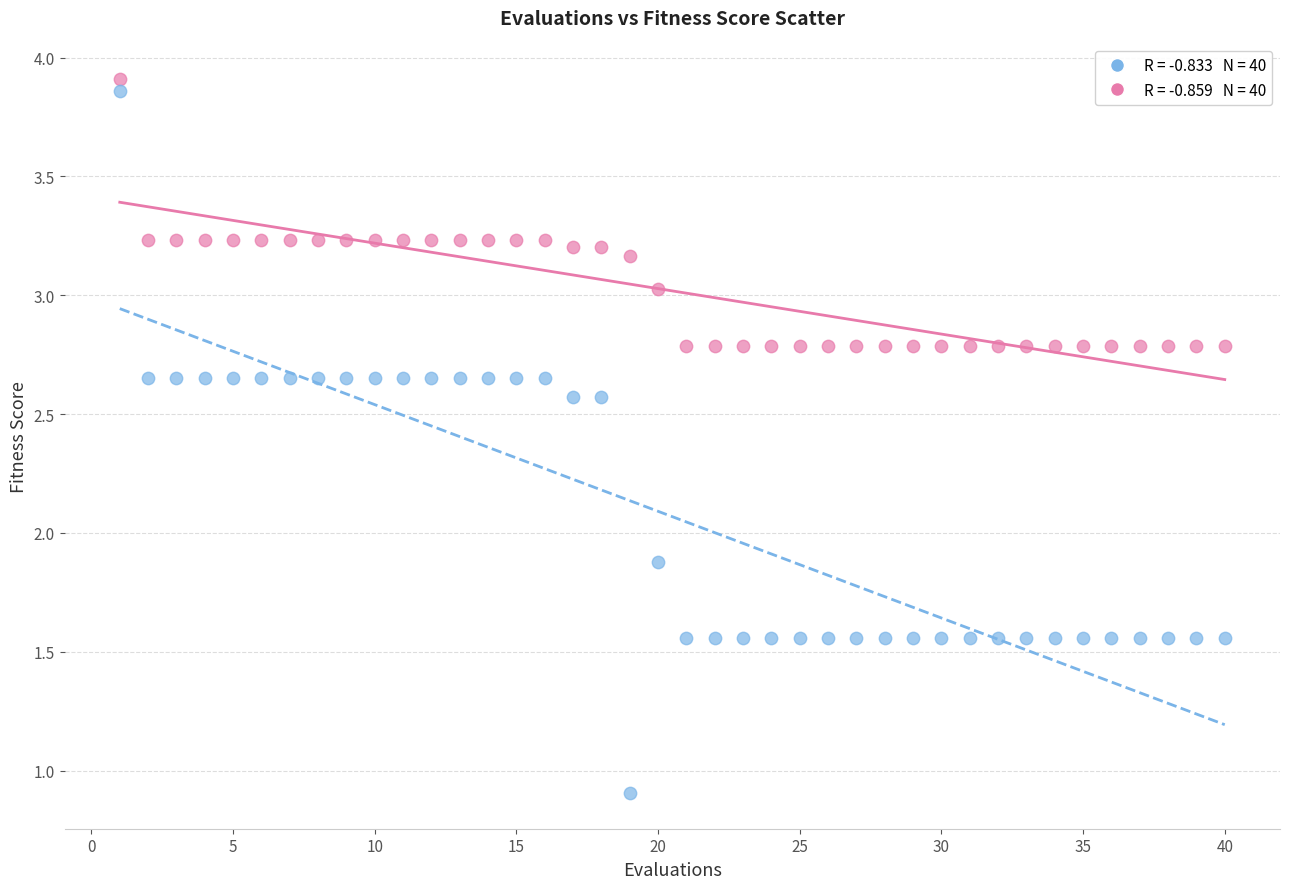

Across all data points, what is the range of Y values (max minus min)?

3.0